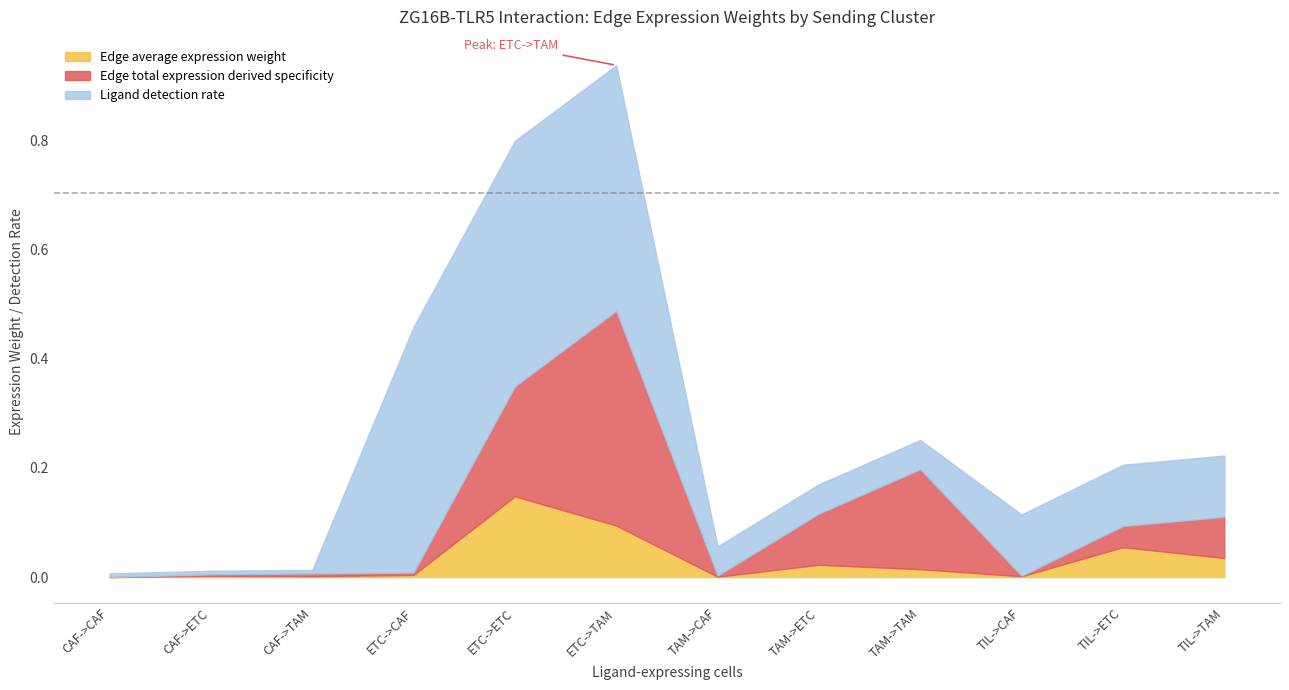

What is the approximate value of Edge total expression derived specificity at ETC->TAM?

0.4